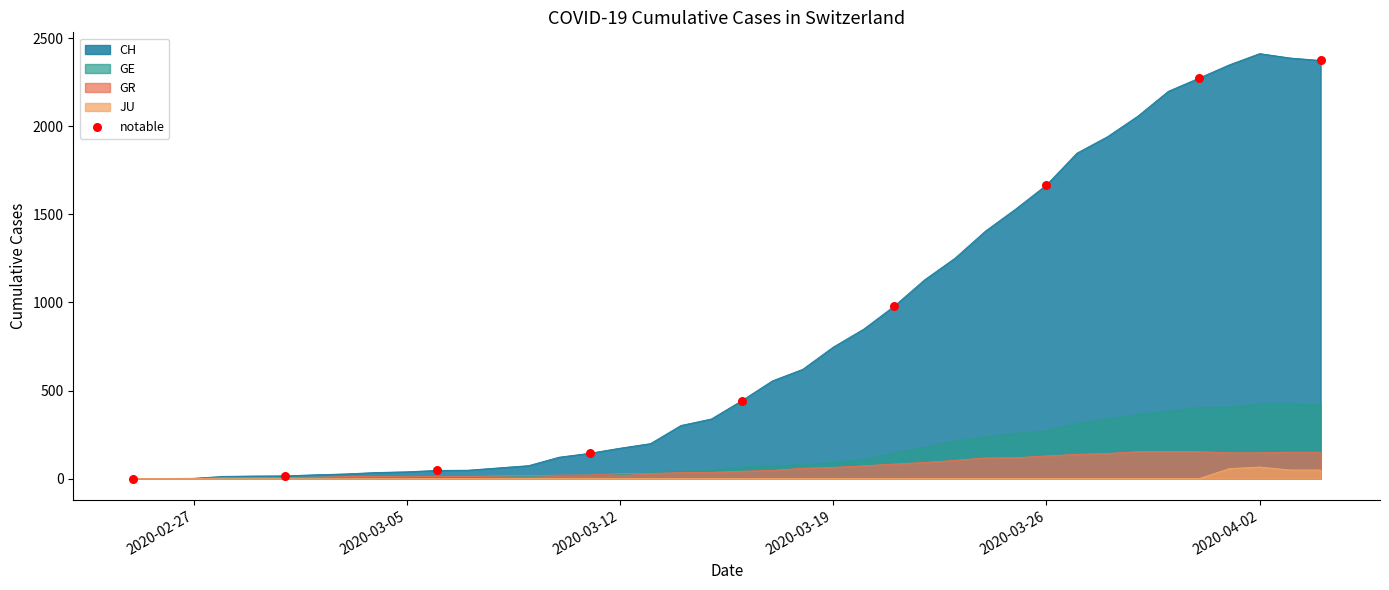

Which series contains the highest Y value?

CH